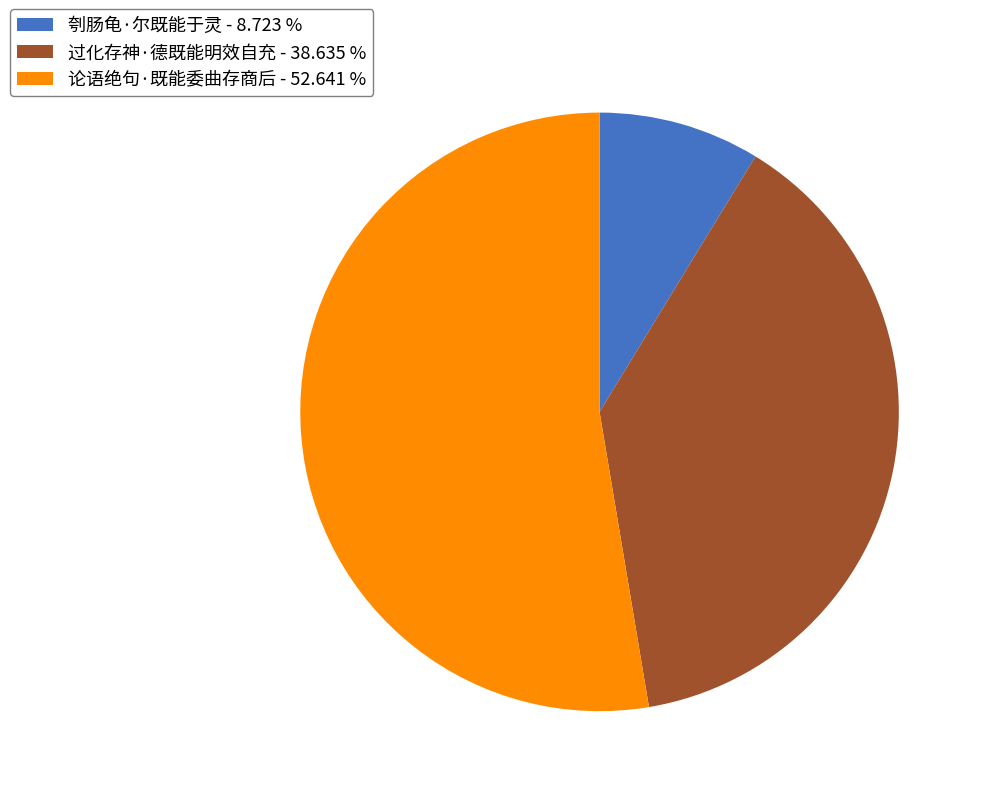

How many slices are in this pie chart?

3